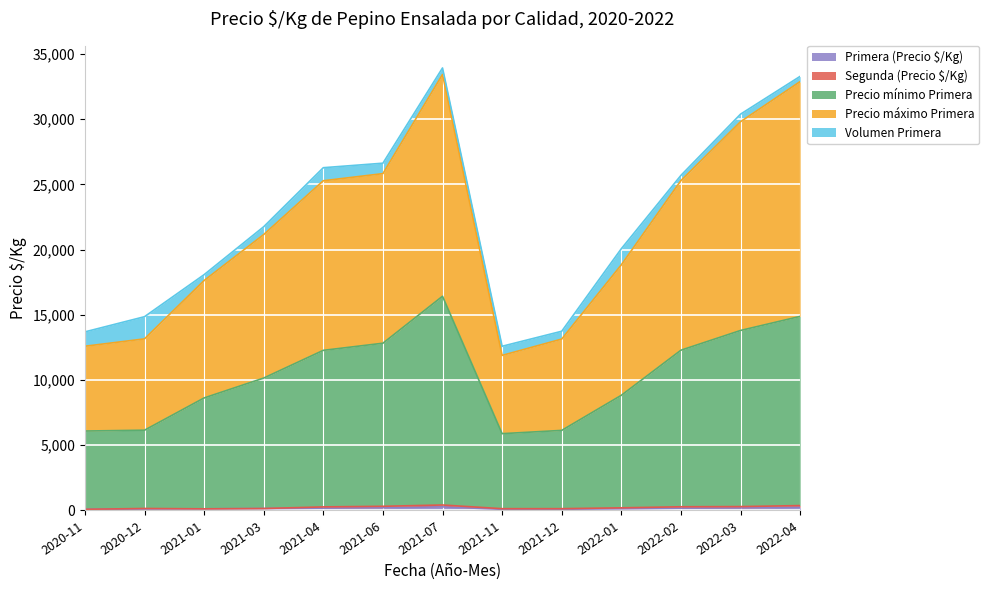

Where is the first local maximum for Precio máximo Primera?

2021-07